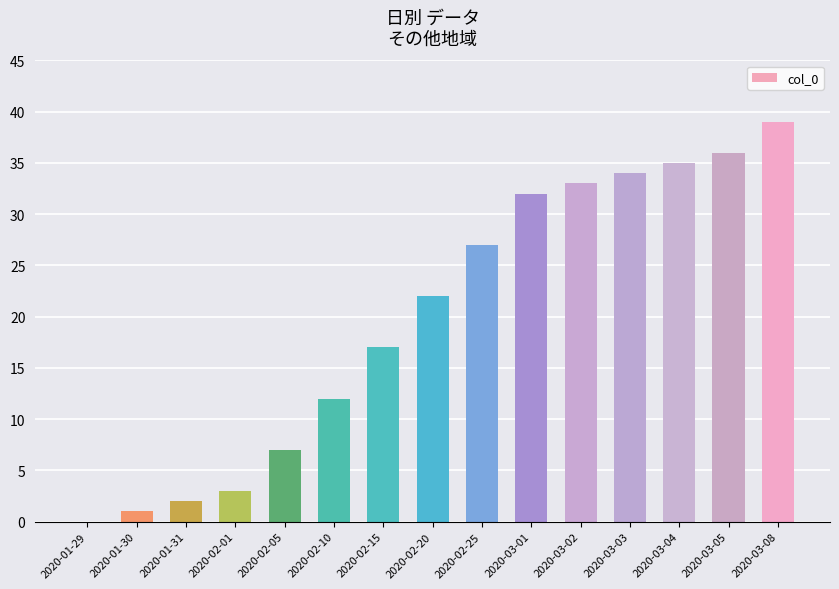

What value does the data have at 2020-02-05?

7